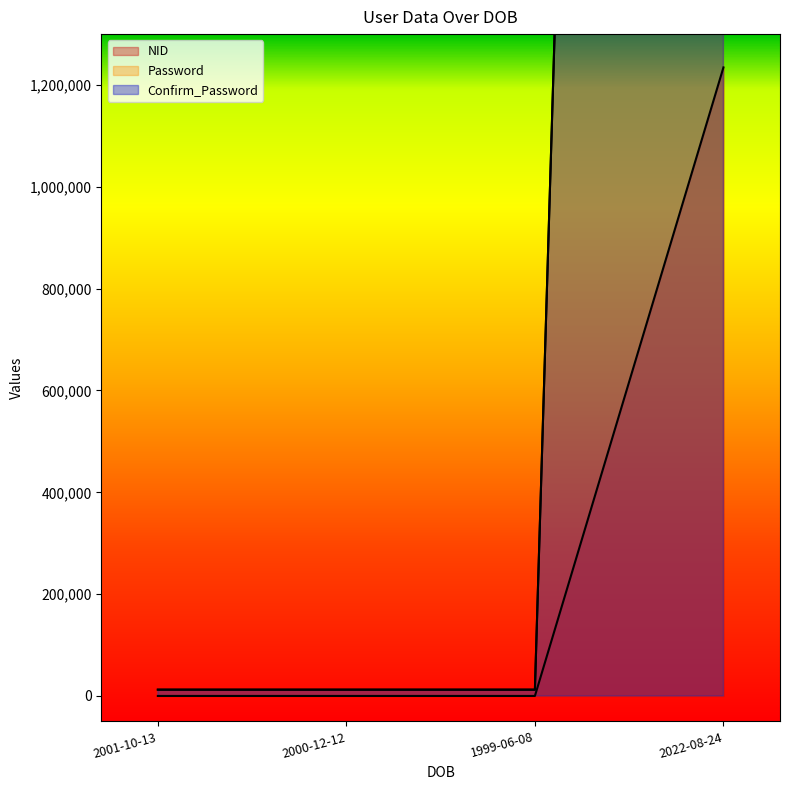

What are all the series names shown in the legend?

NID, Password, Confirm_Password